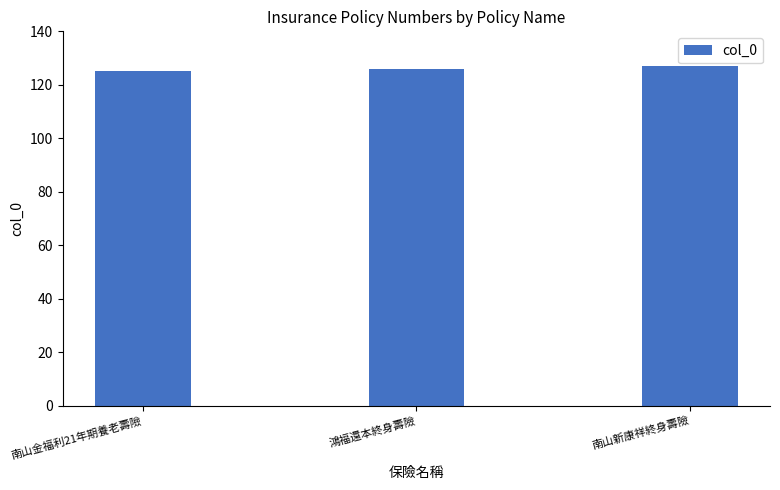

What is the average value?

126